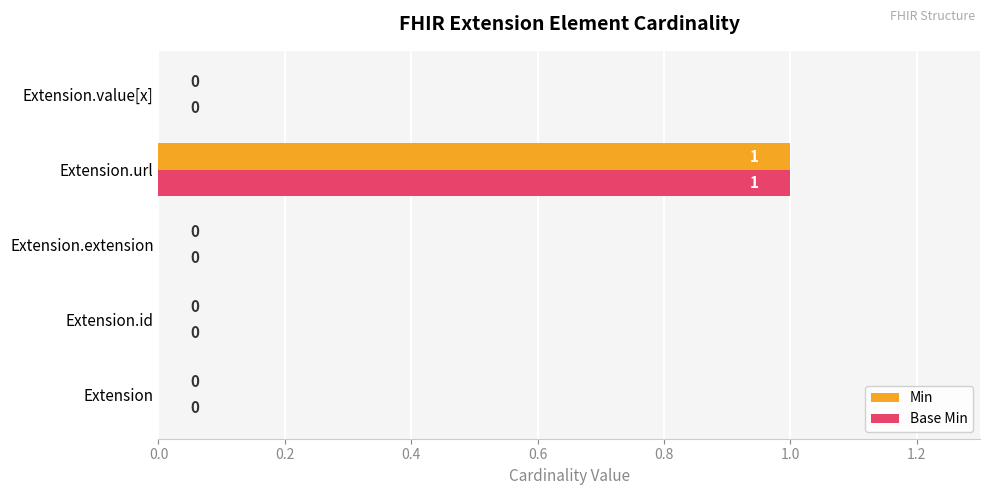

Is it true that Min equals 0 at Extension.extension?

True